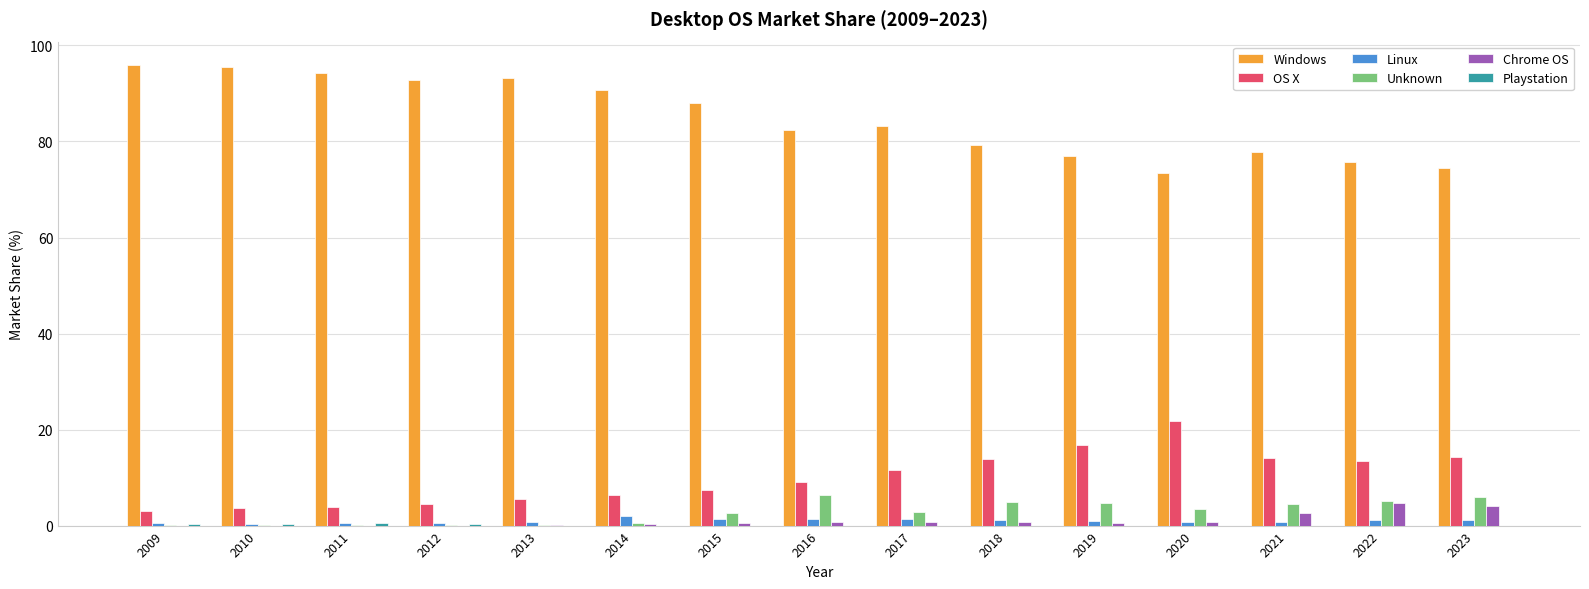

Which series has the widest spread of values?

Windows